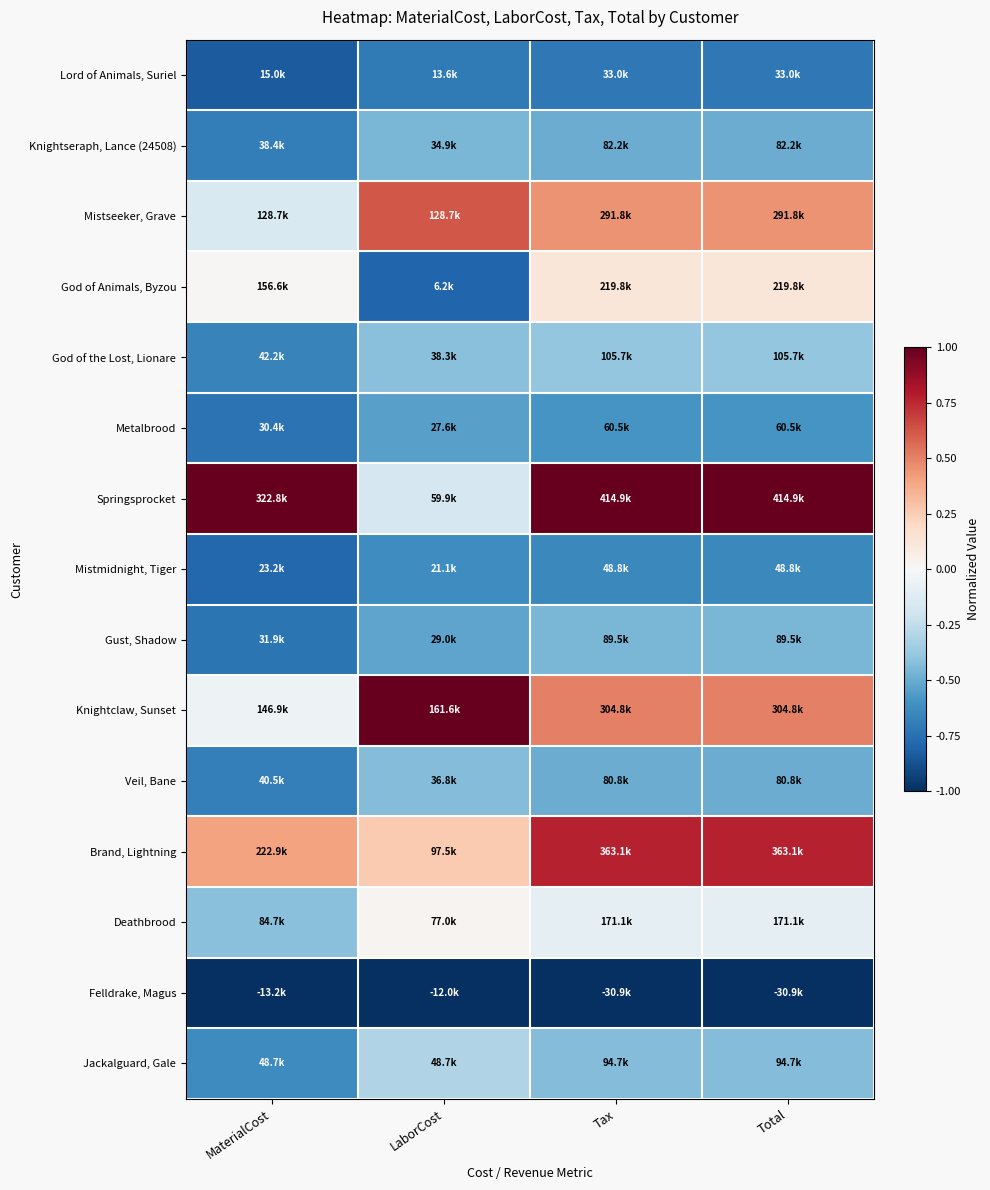

At which category does the chart reach its peak across all series?

MaterialCost